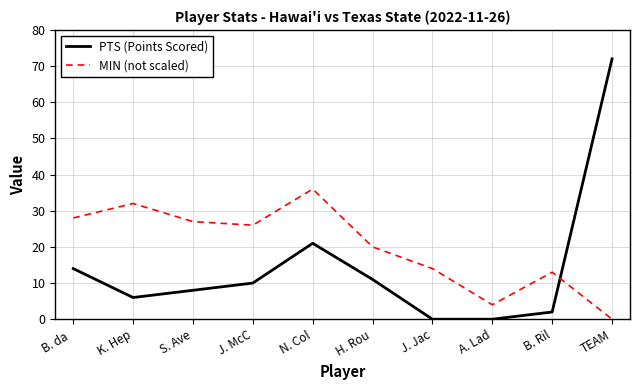

At how many categories does at least one series exceed 57?

1